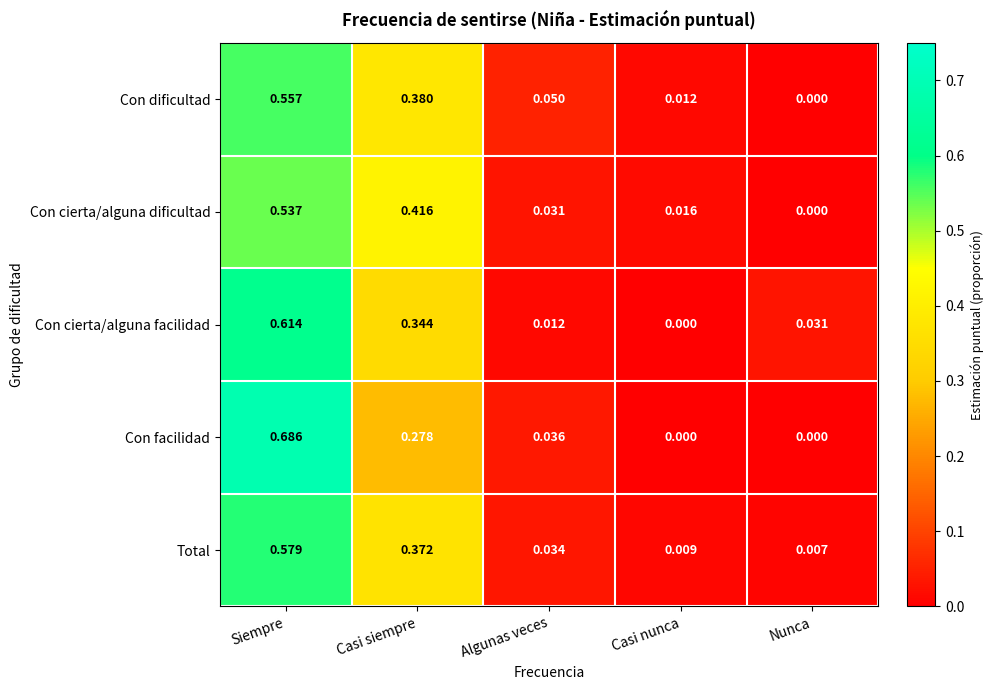

How many series are shown in this chart?

5